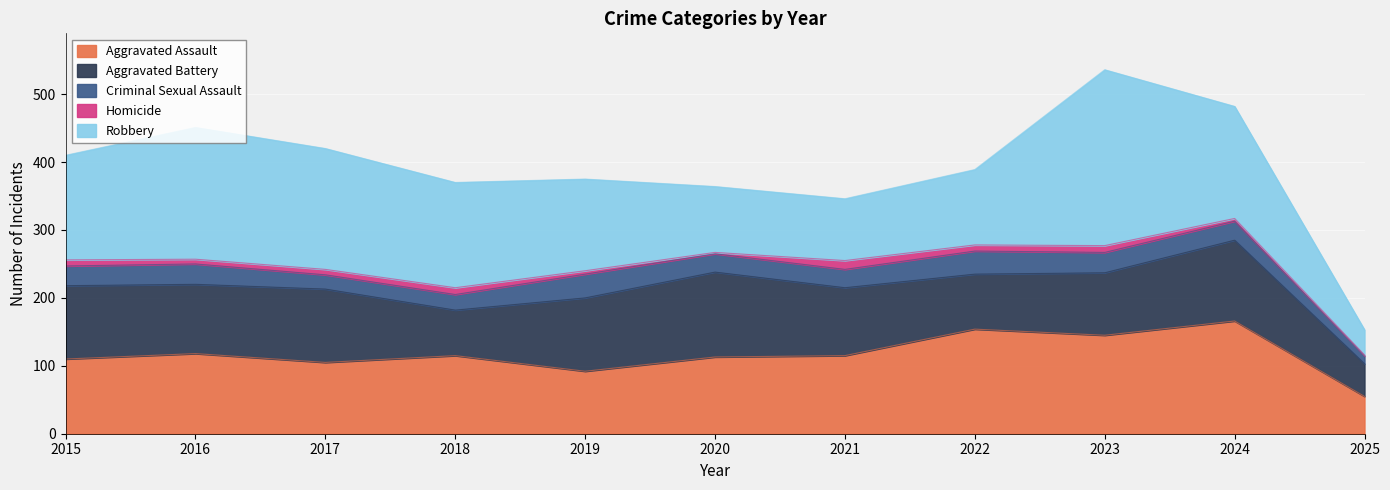

How many times do Aggravated Battery and Aggravated Assault cross each other?

4